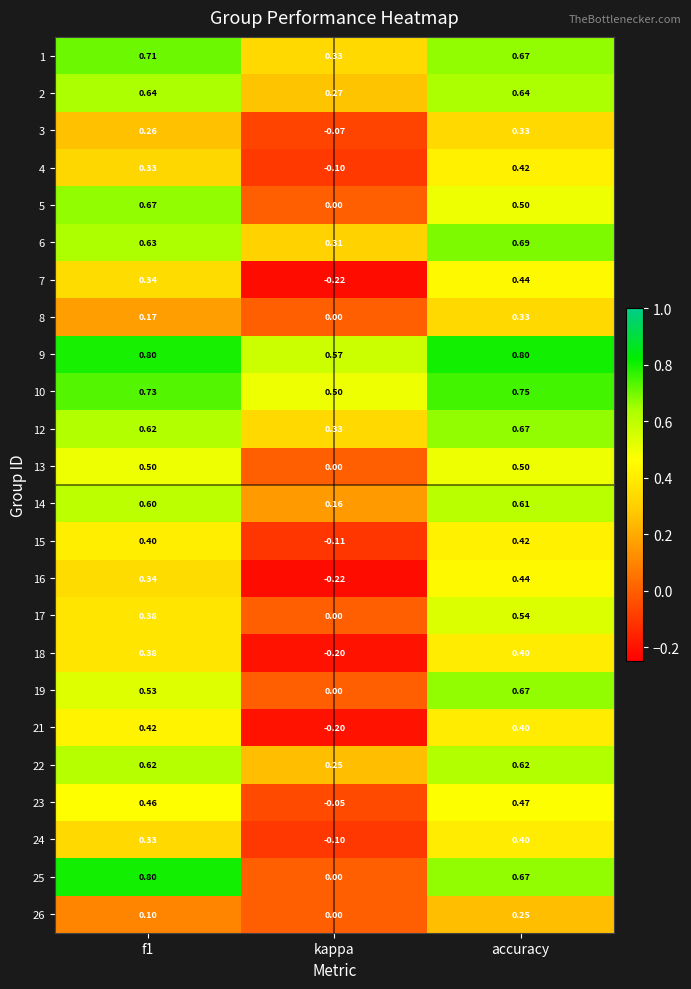

At which label does 15 reach its minimum?

kappa